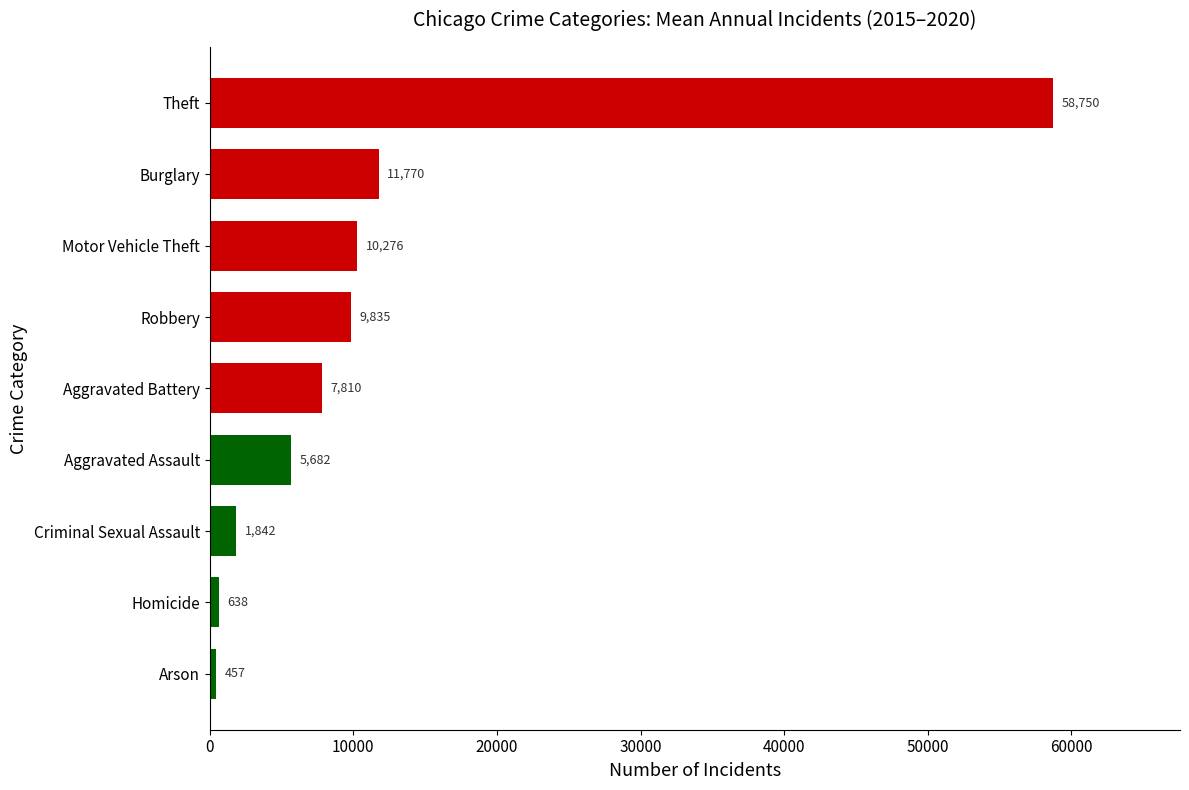

Rank the categories by value from highest to lowest.

Theft, Burglary, Motor Vehicle Theft, Robbery, Aggravated Battery, Aggravated Assault, Criminal Sexual Assault, Homicide, Arson